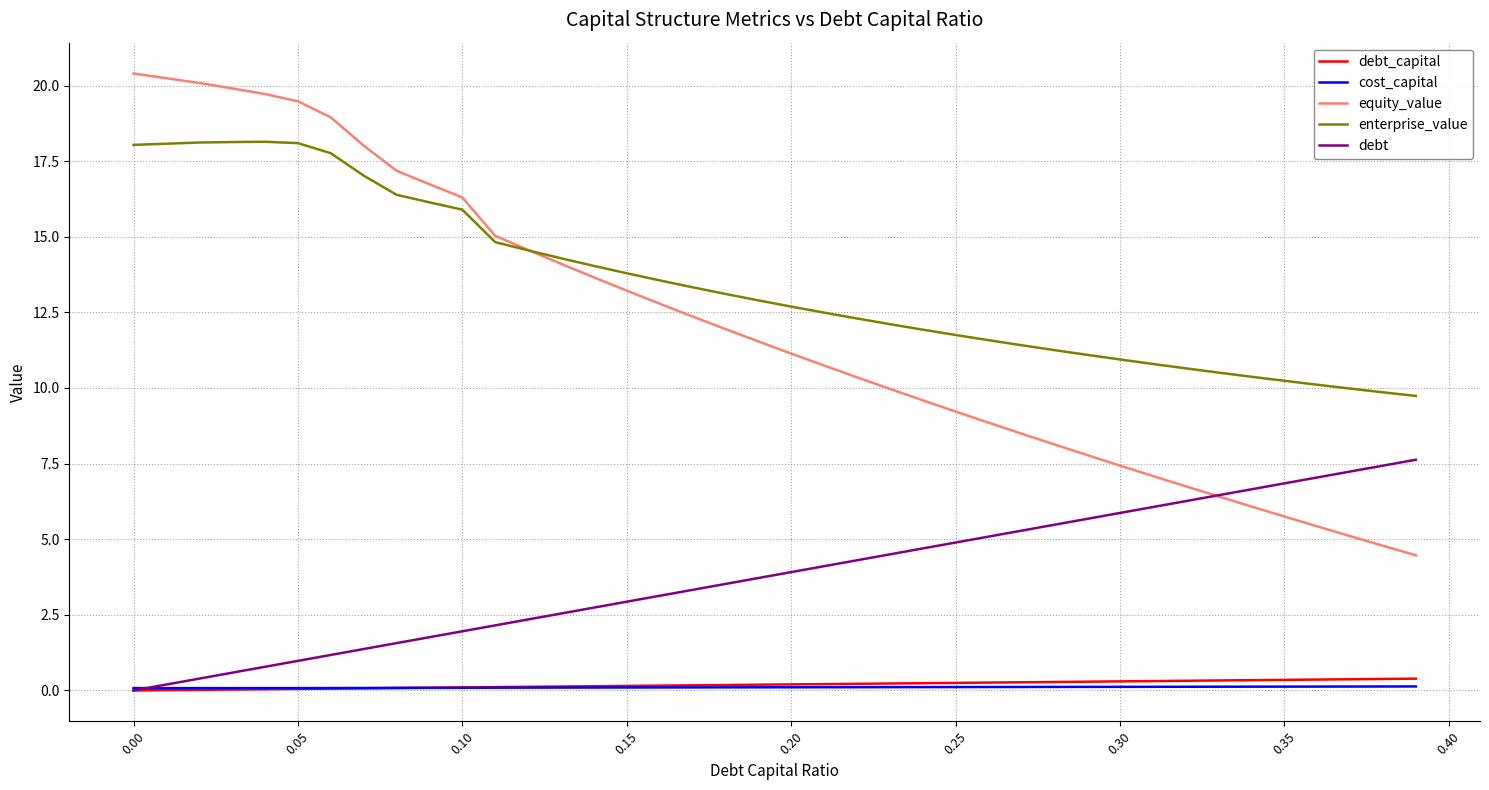

What is the highest value of the equity_value series?

20.4